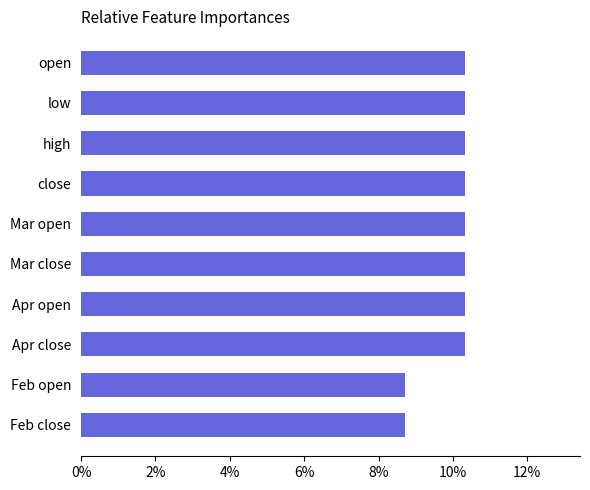

Are the bars horizontal?

Yes